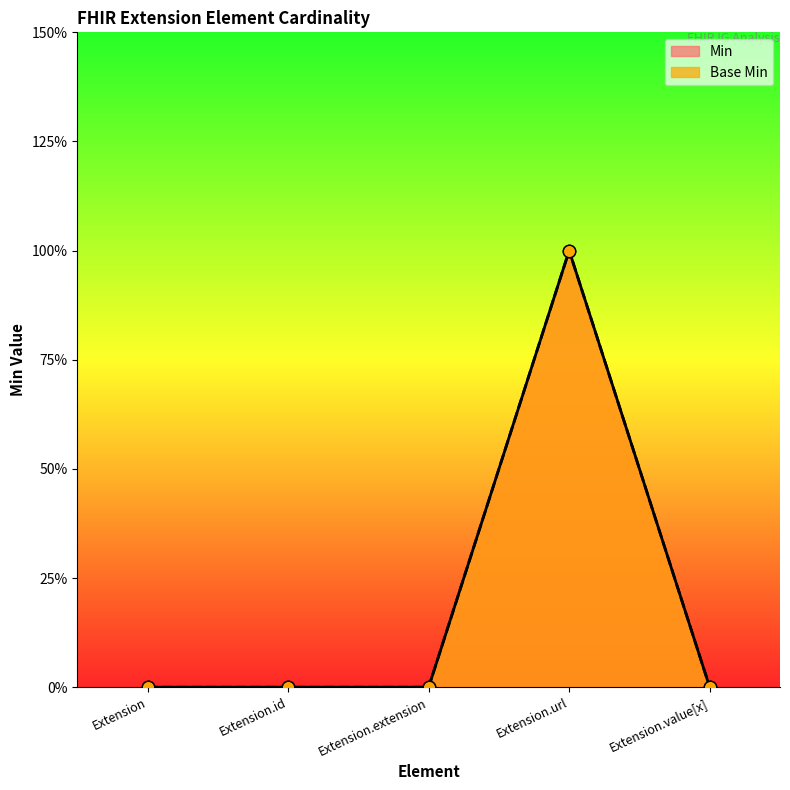

At which category is the sum across all series the highest?

Extension.url